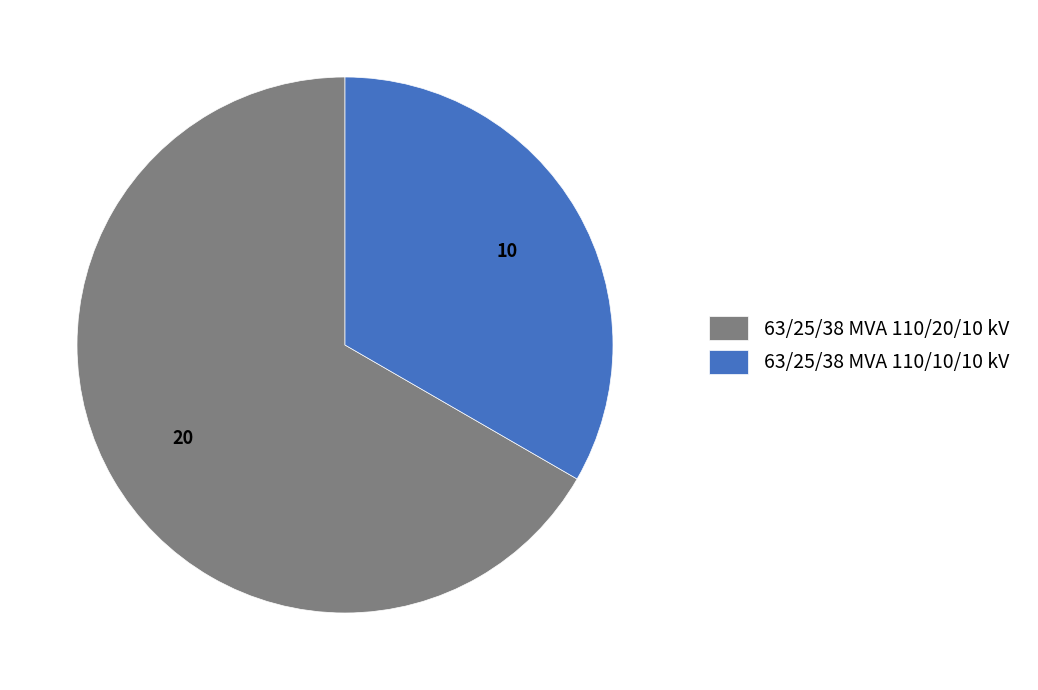

Is the sum of 63/25/38 MVA 110/10/10 kV and 63/25/38 MVA 110/20/10 kV greater than half?

Yes